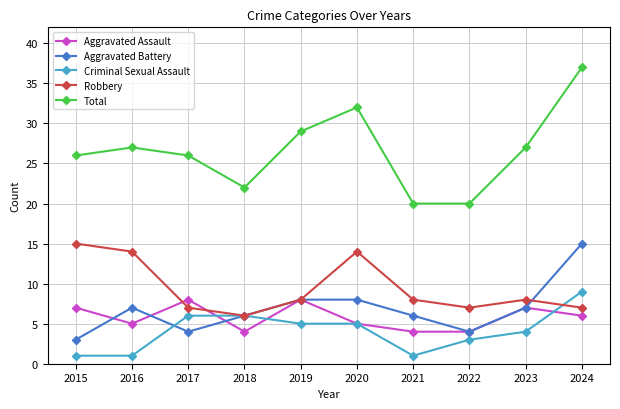

Which series has the widest spread of values?

Total